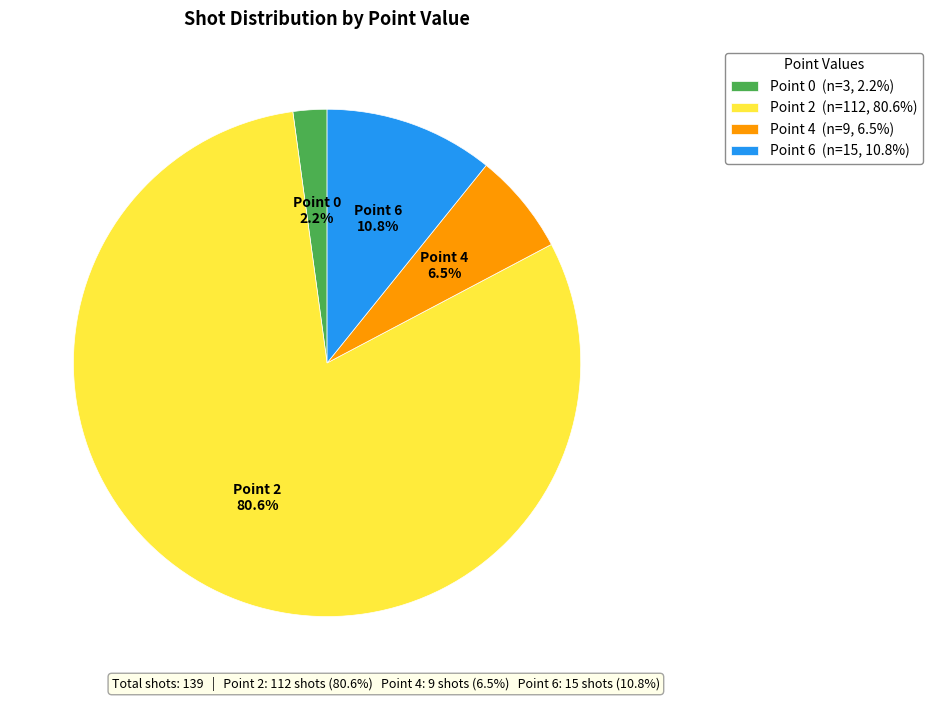

Approximately how many times larger is the value at Point 2 (n=112, 80.6%) compared to Point 6 (n=15, 10.8%)?

7.5